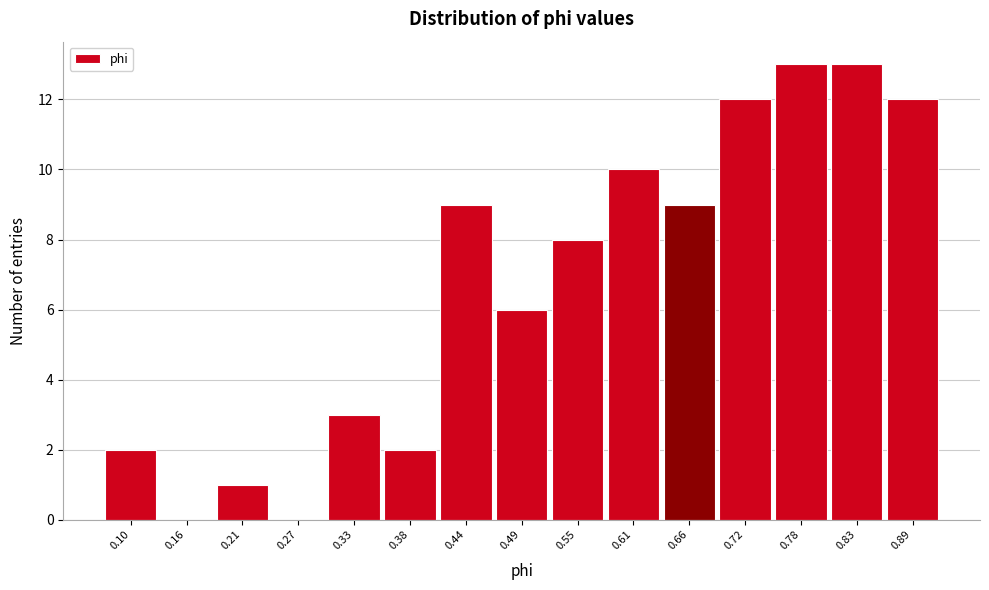

Reading left to right, extract all data points from this chart.

0.10=2	0.16=0	0.21=1	0.27=0	0.33=3	0.38=2	0.44=9	0.49=6	0.55=8	0.61=10	0.66=9	0.72=12	0.78=13	0.83=13	0.89=12